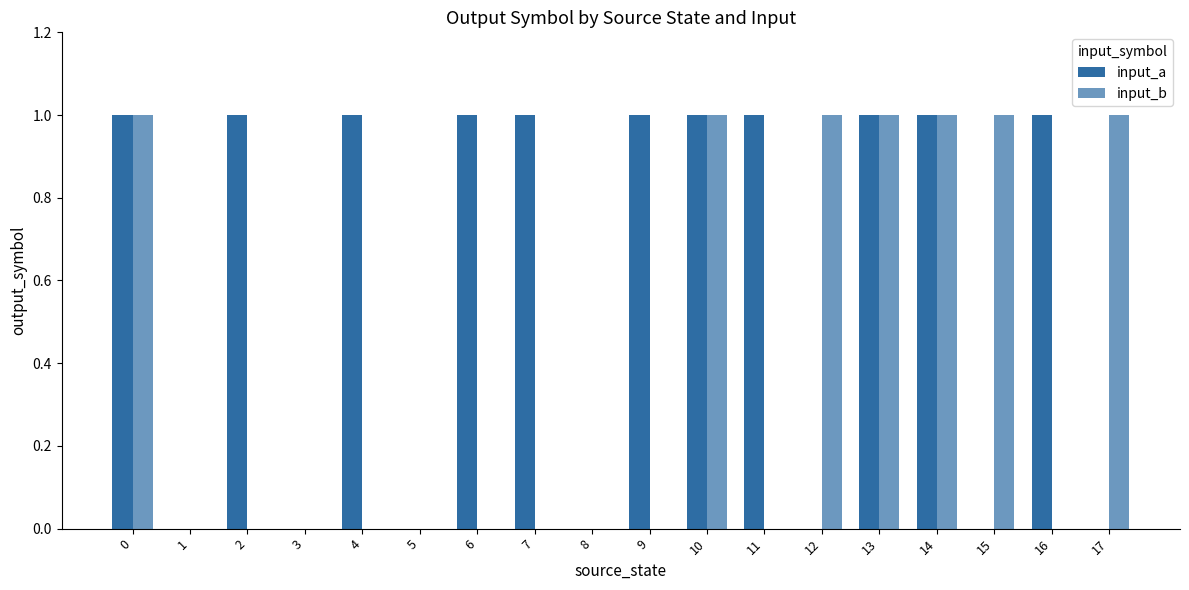

What is the total value across all series at 0?

2